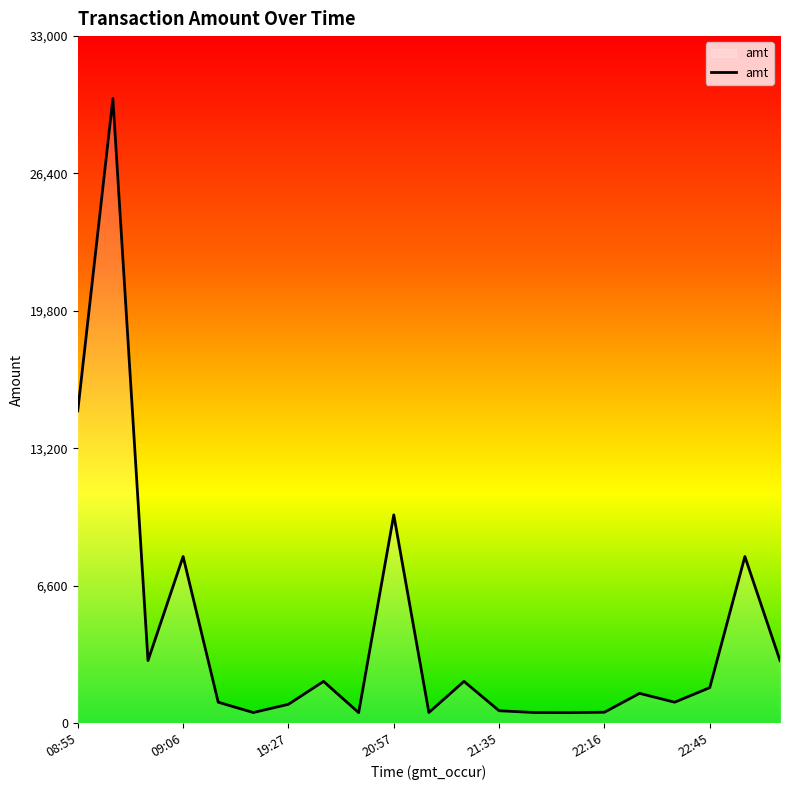

What is the difference between the maximum and minimum values?

29501.0